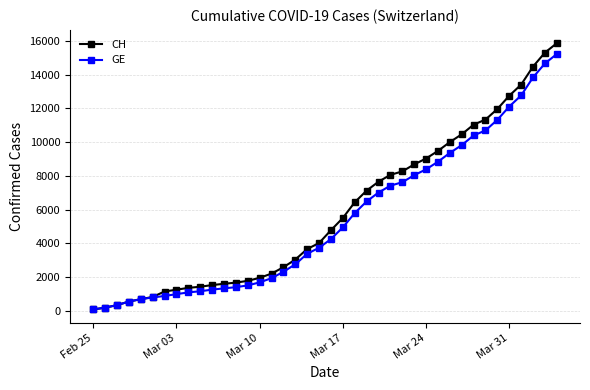

What is the value of the GE point at the 37th from the left?

12776